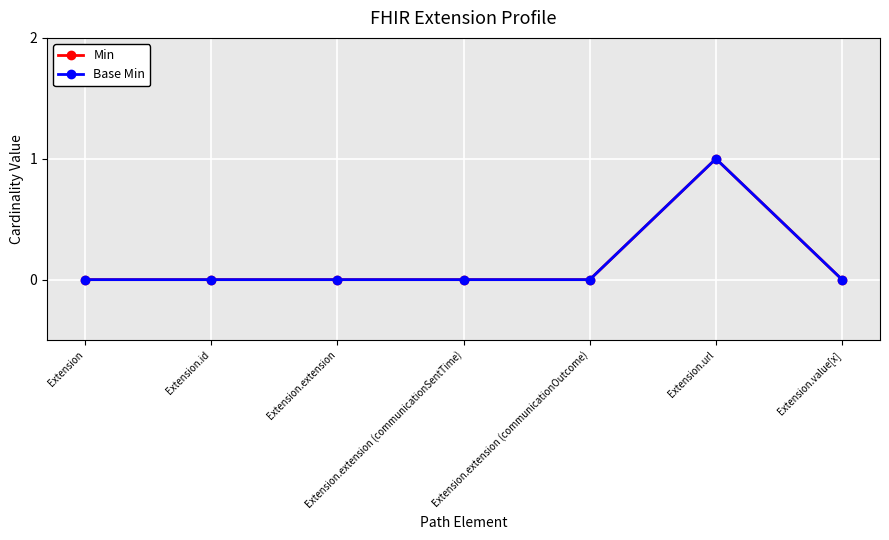

Reading left to right, what are all the values shown in this chart?

Min: 0	0	0	0	0	1	0
Base Min: 0	0	0	0	0	1	0